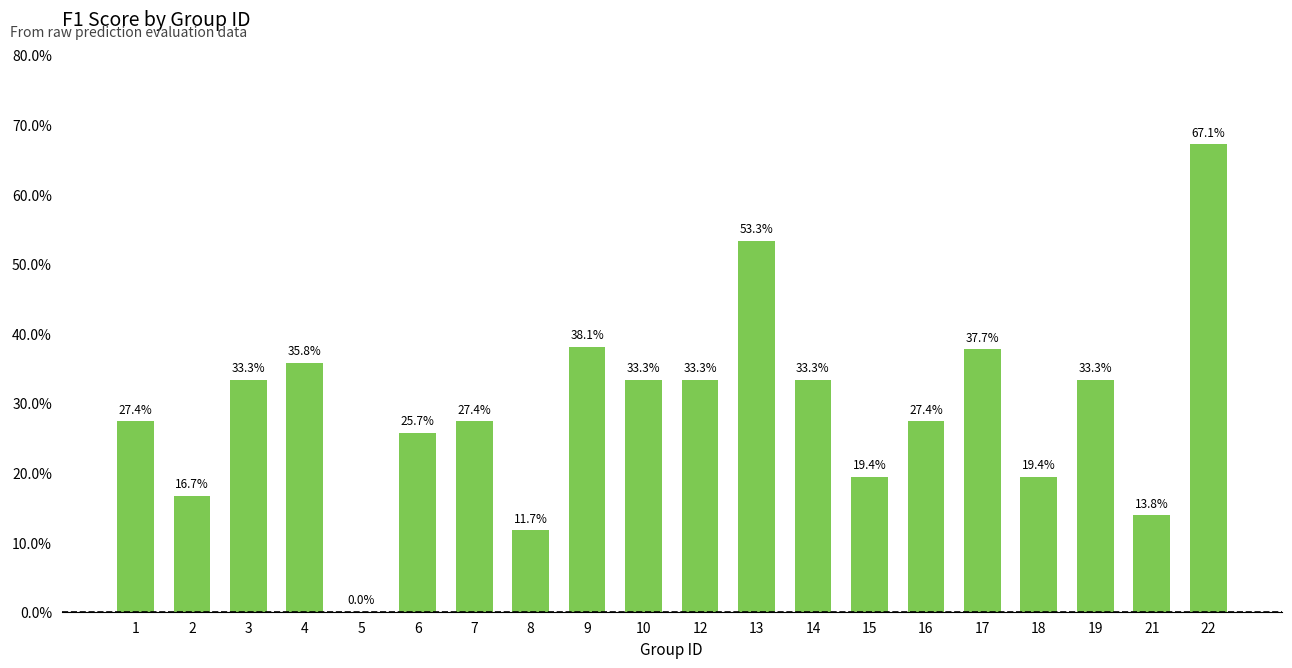

Which has a higher value, 4 or 14?

4